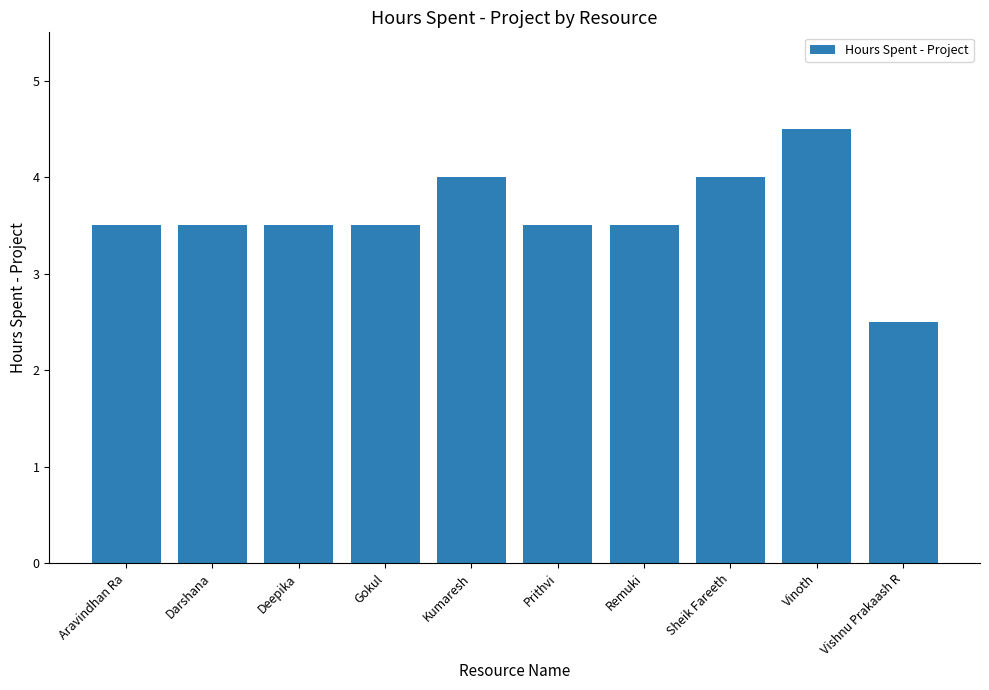

Reading left to right, extract all data points from this chart.

3.5	3.5	3.5	3.5	4.0	3.5	3.5	4.0	4.5	2.5